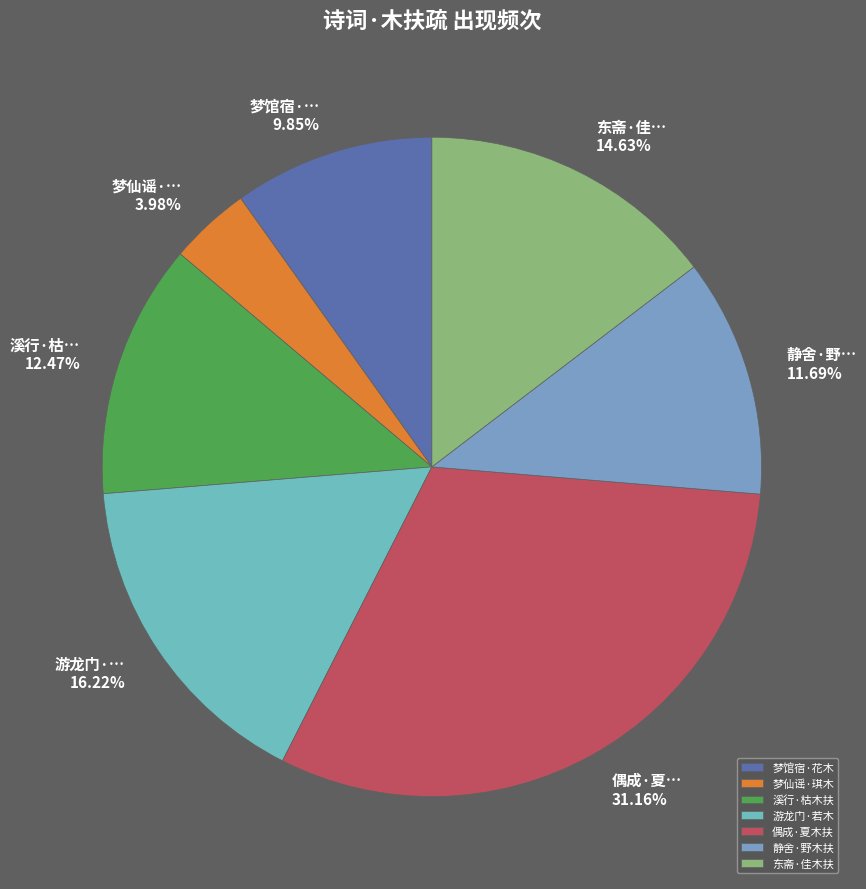

How many segments does this pie chart have?

7